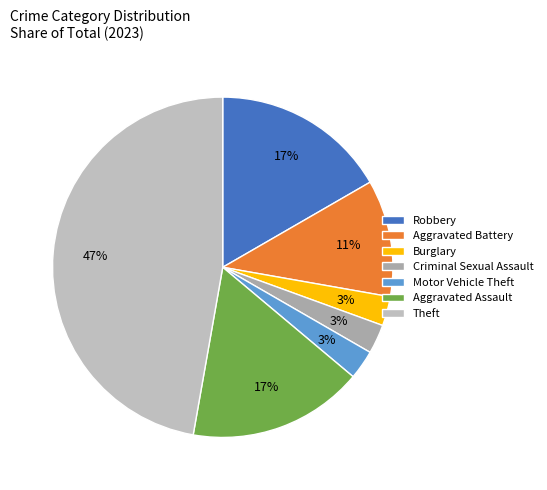

Between Aggravated Assault and Robbery, which is larger?

Aggravated Assault